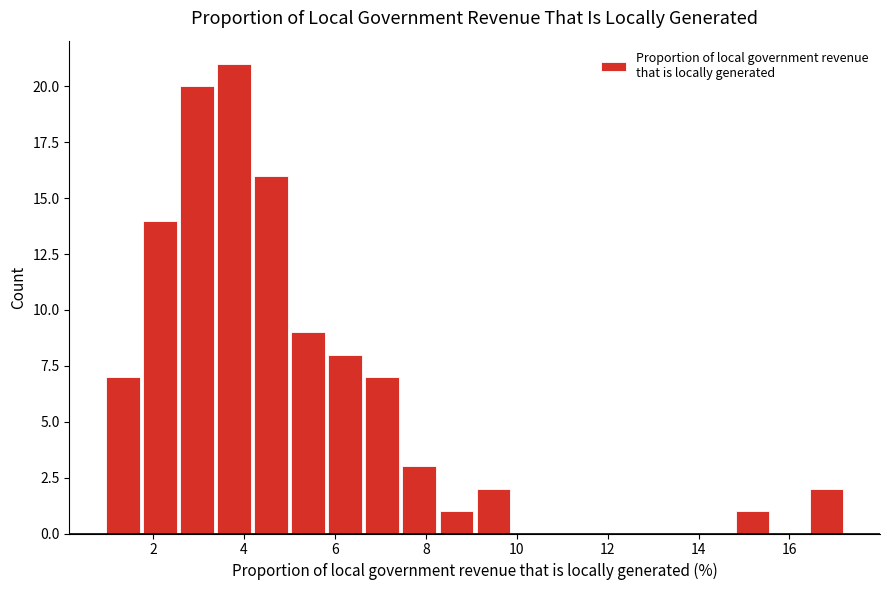

Which range on the x-axis has the tallest bar?

3.4 to 4.2